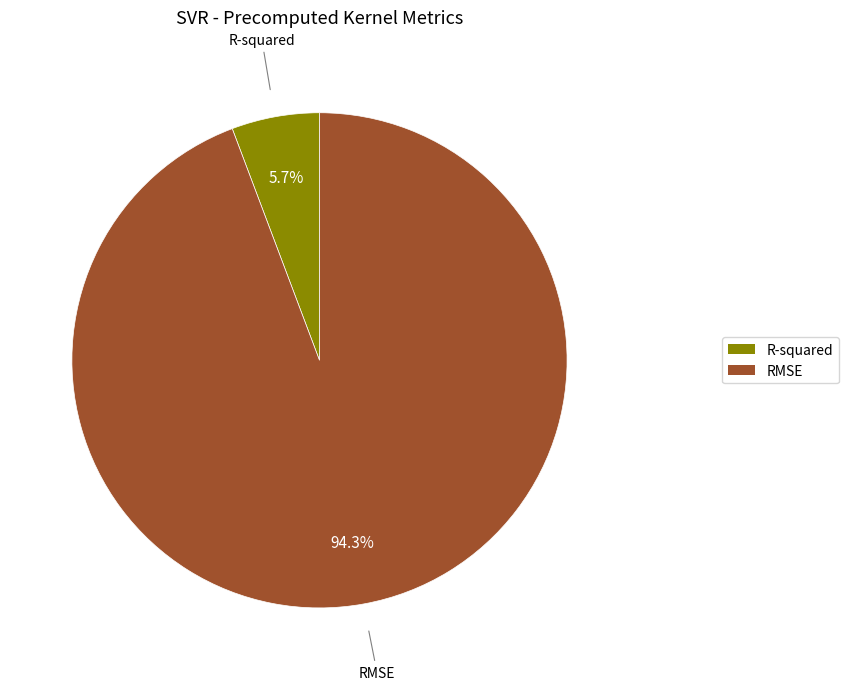

Between R-squared and RMSE, which is larger?

RMSE